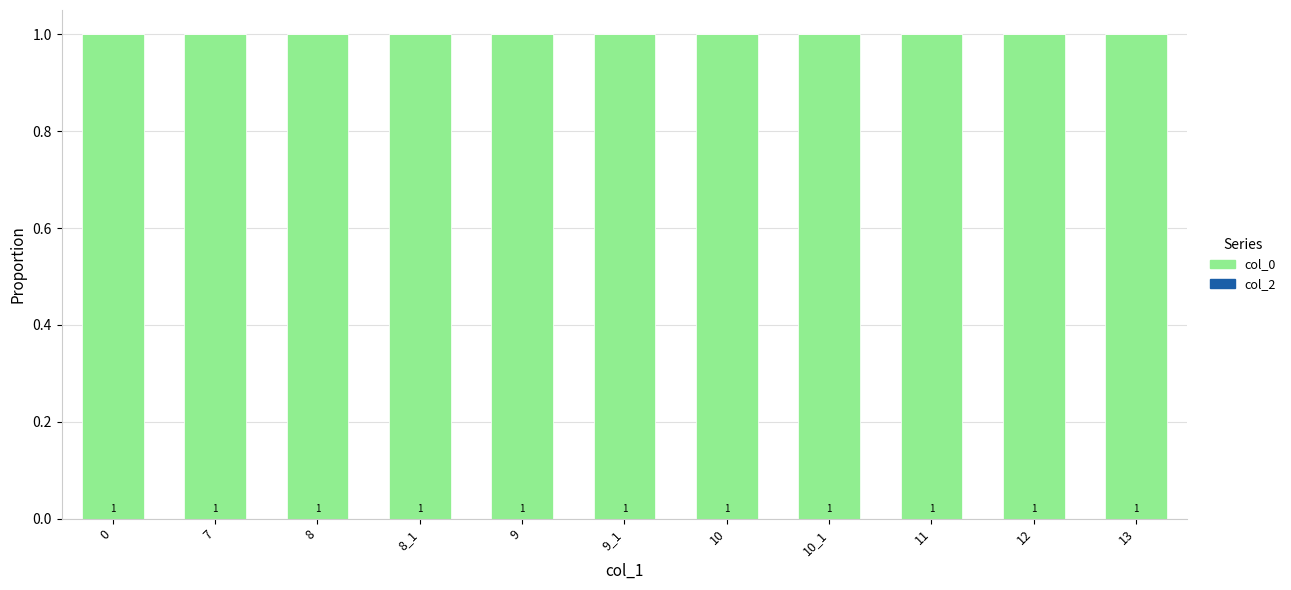

Reading right to left, list all the values displayed in this chart.

col_0: 13=1	12=1	11=1	10_1=1	10=1	9_1=1	9=1	8_1=1	8=1	7=1	0=1
col_2: 13=0	12=0	11=0	10_1=0	10=0	9_1=0	9=0	8_1=0	8=0	7=0	0=0